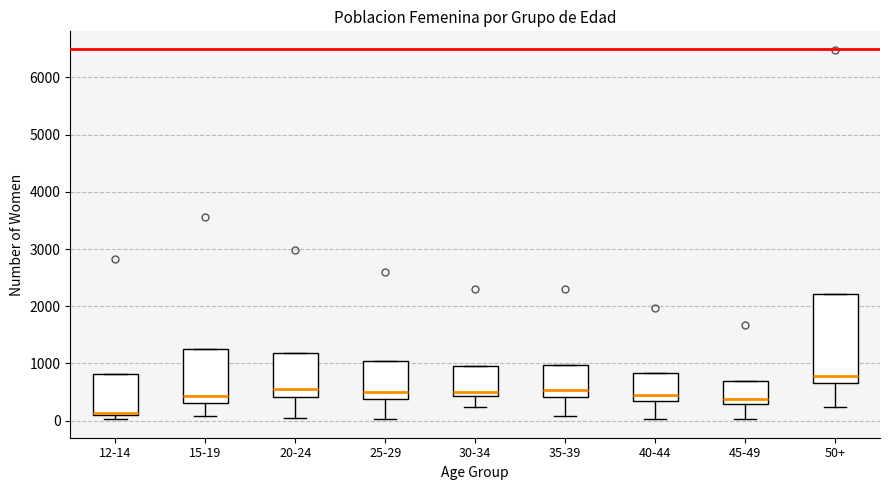

Reading left to right, transcribe this box plot: for each box, give where its median line is, the range the box spans, and where its two whiskers end, as read against the y-axis. The values are not printed on the chart, so give them approximately, as read against the axis.

12-14: median 100 (just above the box's lower edge), box 100 to 800, whiskers 0 to 800
15-19: median 400, box 300 to 1200, whiskers 100 to 1200
20-24: median 600, box 400 to 1200, whiskers 100 to 1200
25-29: median 500, box 400 to 1000, whiskers 0 to 1000
30-34: median 500, box 400 to 1000, whiskers 200 to 1000
35-39: median 500, box 400 to 1000, whiskers 100 to 1000
40-44: median 400, box 300 to 800, whiskers 0 to 800
45-49: median 400, box 300 to 700, whiskers 0 to 700
50+: median 800, box 600 to 2200, whiskers 200 to 2200